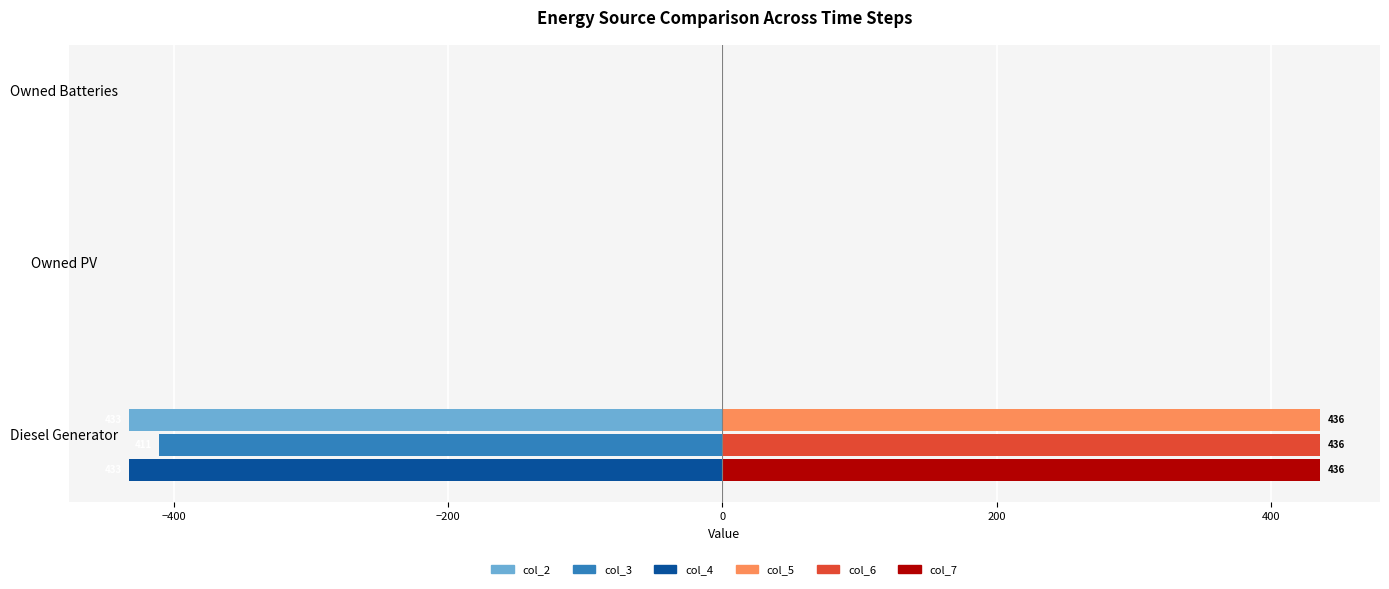

Which label corresponds to the largest value in the chart?

Diesel Generator